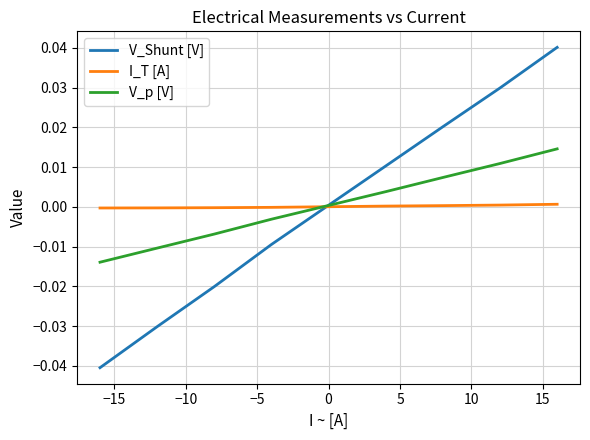

How many times do V_p [V] and V_Shunt [V] cross each other?

1